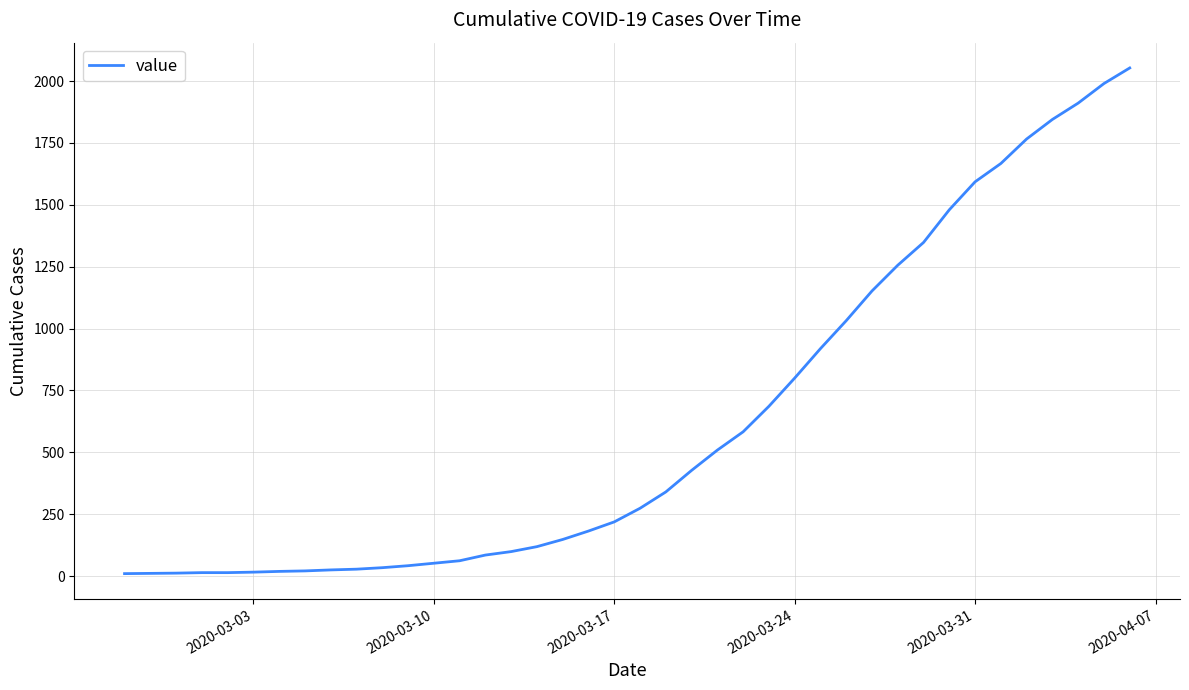

What is the difference between the maximum and minimum values?

2043